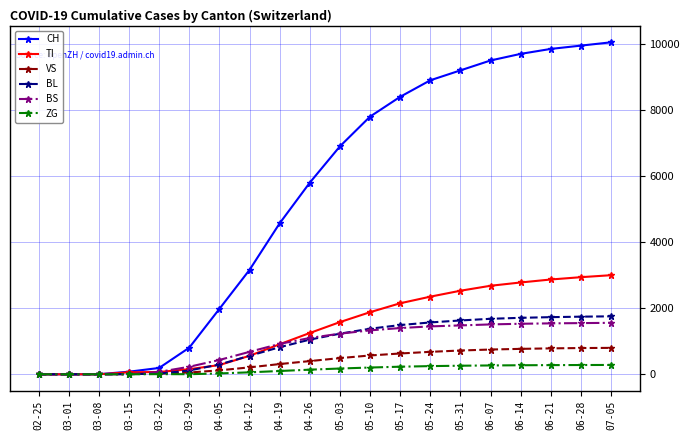

What is the total value across all series at 07-05?

17446